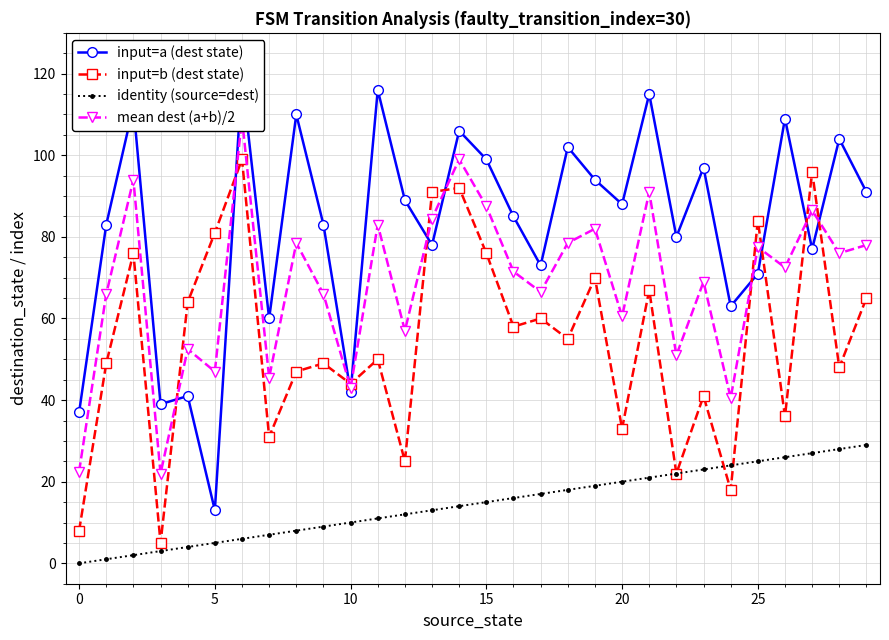

Reading right to left, extract all data points from this chart.

input=a (dest state): 91.0	104.0	77.0	109.0	71.0	63.0	97.0	80.0	115.0	88.0	94.0	102.0	73.0	85.0	99.0	106.0	78.0	89.0	116.0	42.0	83.0	110.0	60.0	119.0	13.0	41.0	39.0	112.0	83.0	37.0
input=b (dest state): 65.0	48.0	96.0	36.0	84.0	18.0	41.0	22.0	67.0	33.0	70.0	55.0	60.0	58.0	76.0	92.0	91.0	25.0	50.0	44.0	49.0	47.0	31.0	99.0	81.0	64.0	5.0	76.0	49.0	8.0
identity (source=dest): 29.0	28.0	27.0	26.0	25.0	24.0	23.0	22.0	21.0	20.0	19.0	18.0	17.0	16.0	15.0	14.0	13.0	12.0	11.0	10.0	9.0	8.0	7.0	6.0	5.0	4.0	3.0	2.0	1.0	0.0
mean dest (a+b)/2: 78.0	76.0	86.5	72.5	77.5	40.5	69.0	51.0	91.0	60.5	82.0	78.5	66.5	71.5	87.5	99.0	84.5	57.0	83.0	43.0	66.0	78.5	45.5	109.0	47.0	52.5	22.0	94.0	66.0	22.5